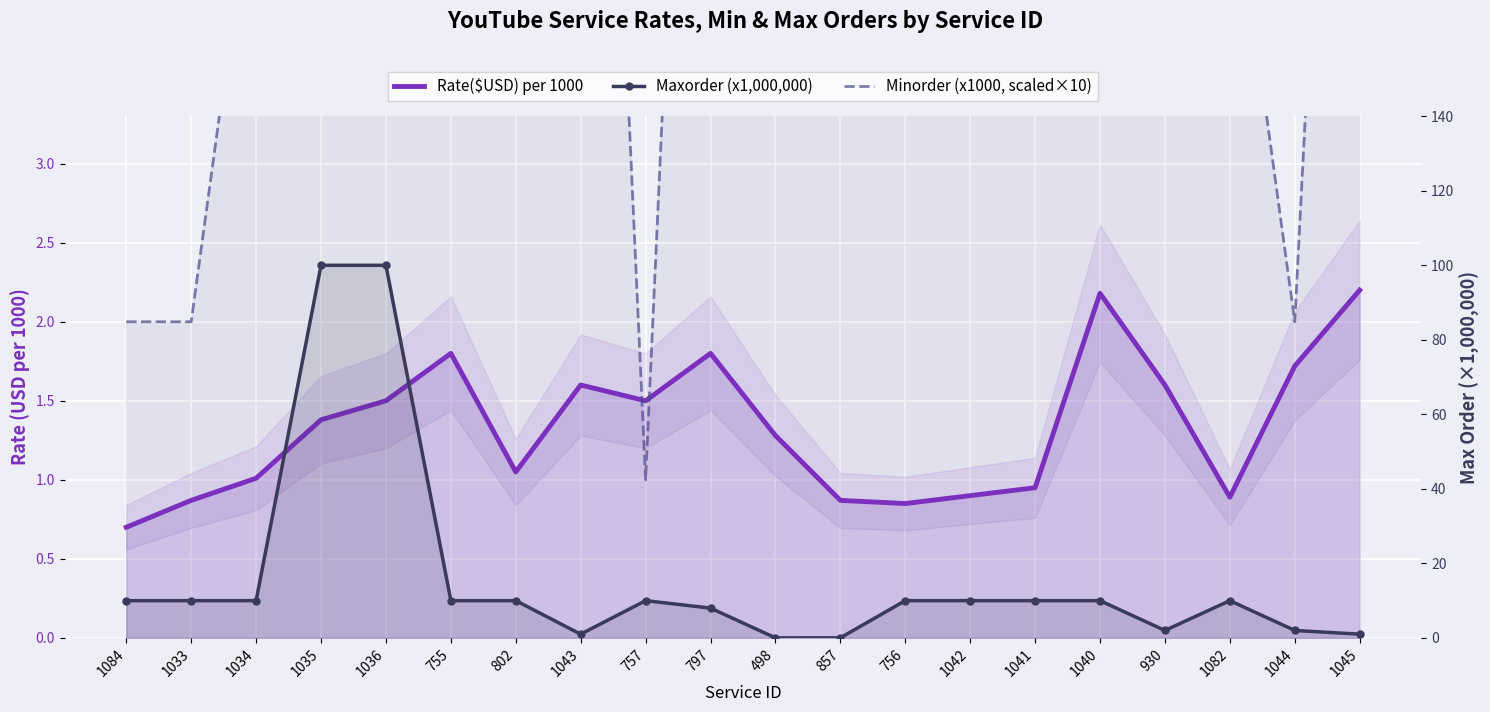

Reading left to right, list all the values displayed in this chart.

Rate($USD) per 1000: 1084=0.7	1033=0.9	1034=1.0	1035=1.4	1036=1.5	755=1.8	802=1.1	1043=1.6	757=1.5	797=1.8	498=1.3	857=0.9	756=0.8	1042=0.9	1041=0.9	1040=2.2	930=1.6	1082=0.9	1044=1.7	1045=2.2
Minorder (x1000, scaled×10): 1084=2.0	1033=2.0	1034=5.0	1035=10.0	1036=10.0	755=5.0	802=5.0	1043=10.0	757=1.0	797=10.0	498=10.0	857=10.0	756=10.0	1042=10.0	1041=10.0	1040=200.0	930=5.0	1082=5.0	1044=2.0	1045=10.0
Maxorder (x1,000,000): 1084=10.0	1033=10.0	1034=10.0	1035=100.0	1036=100.0	755=10.0	802=10.0	1043=1.0	757=10.0	797=8.0	498=0.0	857=0.0	756=10.0	1042=10.0	1041=10.0	1040=10.0	930=2.0	1082=10.0	1044=2.0	1045=1.0